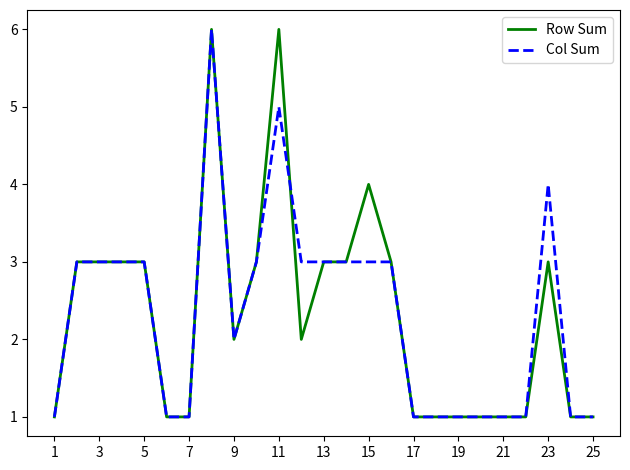

What is the greatest value displayed?

6